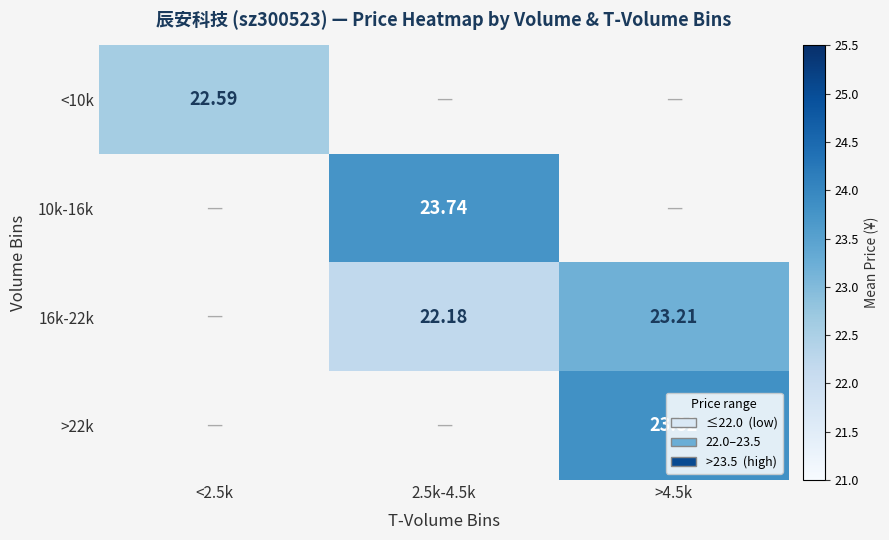

Is the value of 10k-16k at 2.5k-4.5k greater than the value of >22k at >4.5k?

No